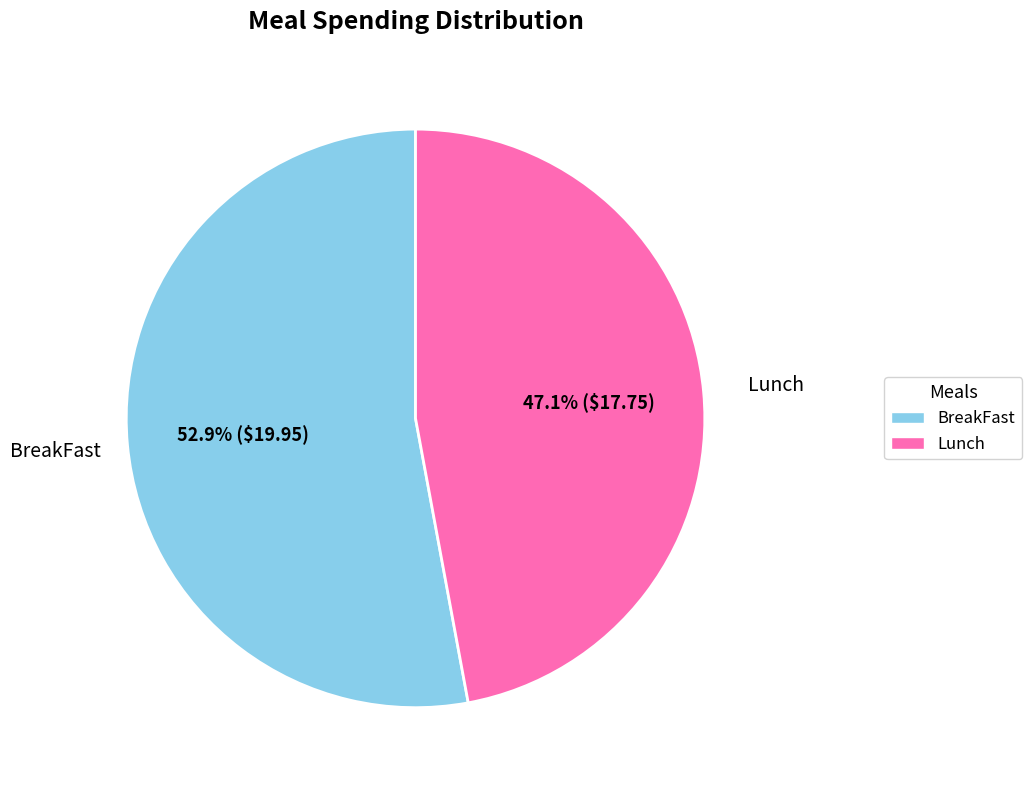

Is it true that Lunch is 34% of the pie?

False